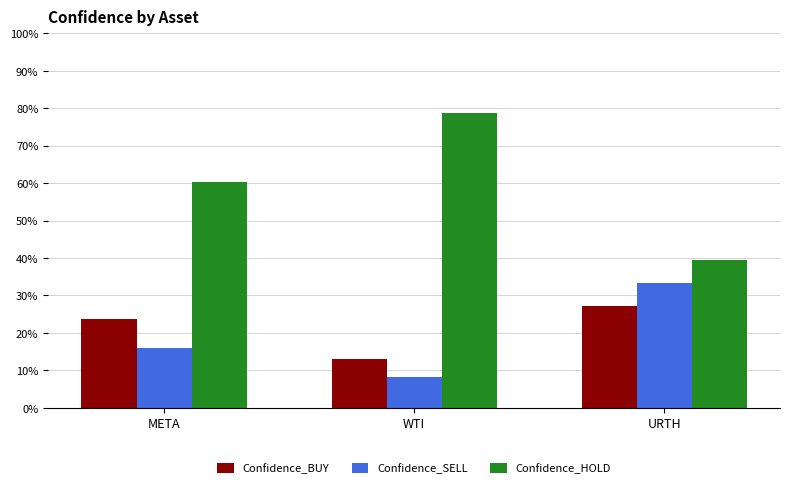

Are the bars horizontal?

No